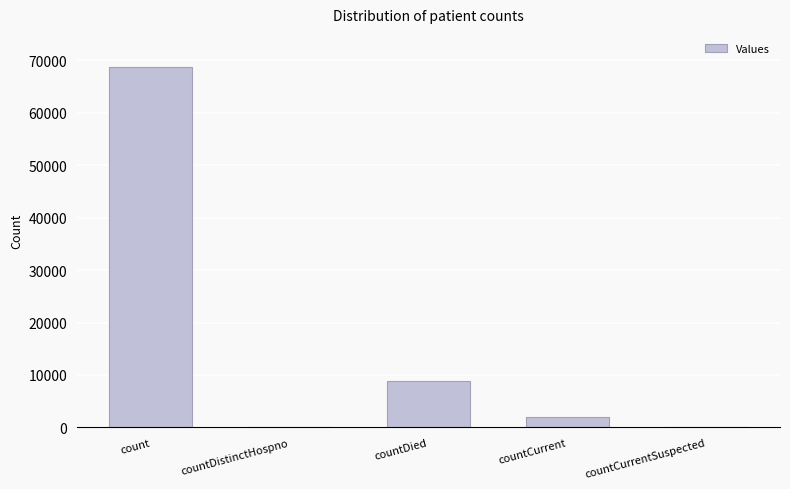

Read the value at countCurrent, to the nearest 50.

2000